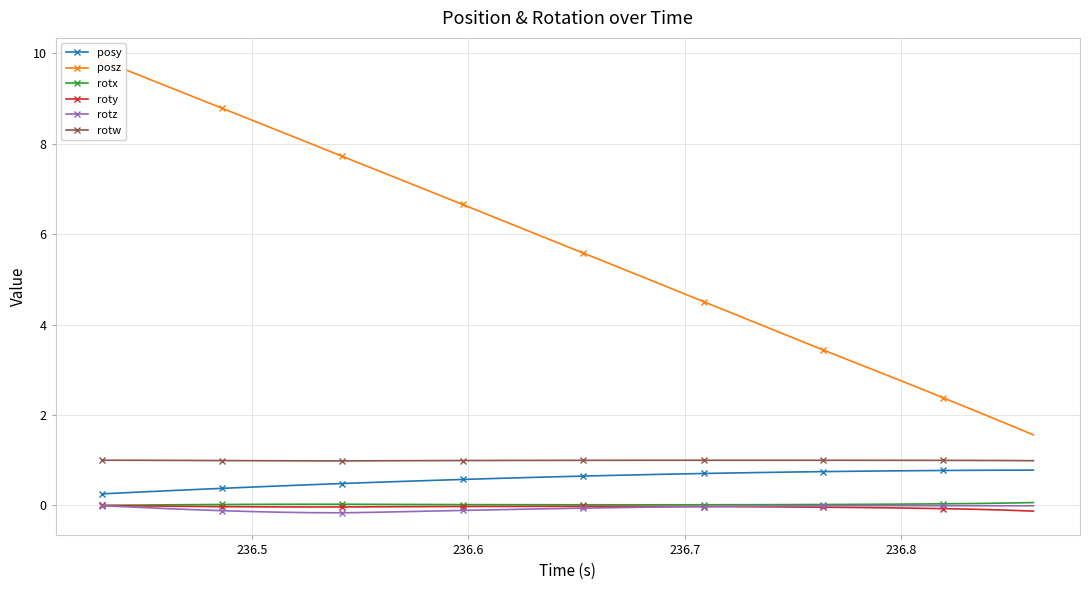

What is the value of the rotw point at the 7th from the left?

1.0